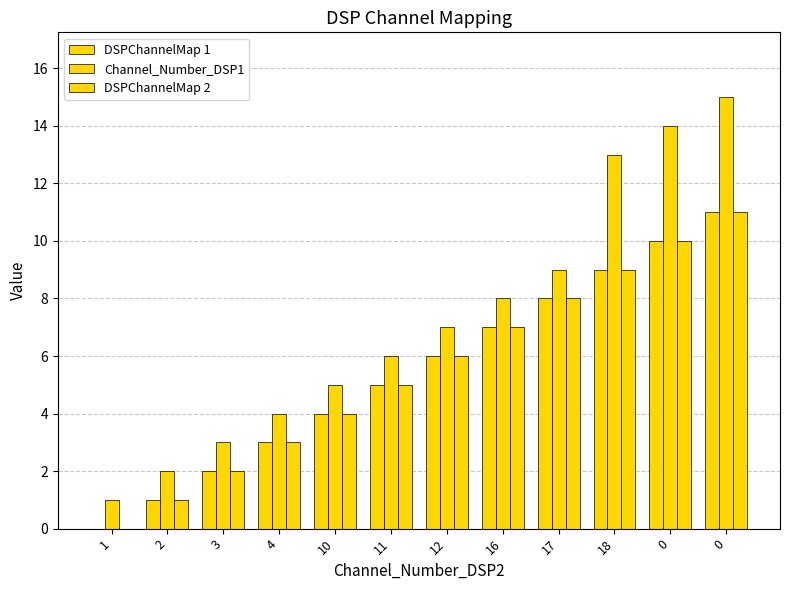

What is the value of the DSPChannelMap 1 bar at the 5th from the left?

4